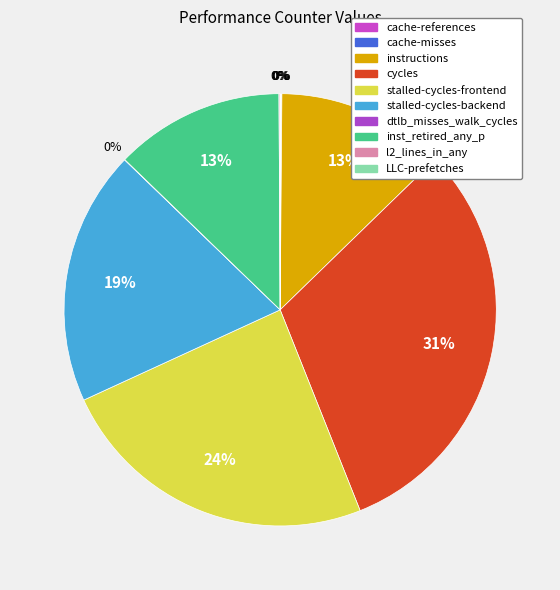

Which category has the biggest portion of the pie?

cycles